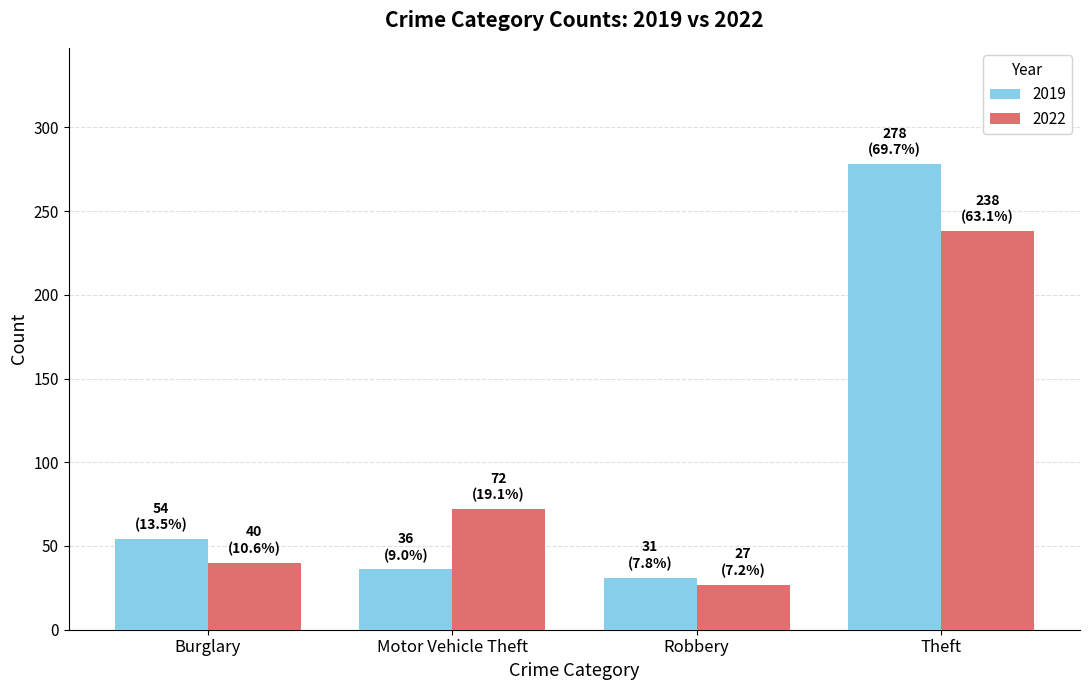

What are all the series names shown in the legend?

2019, 2022